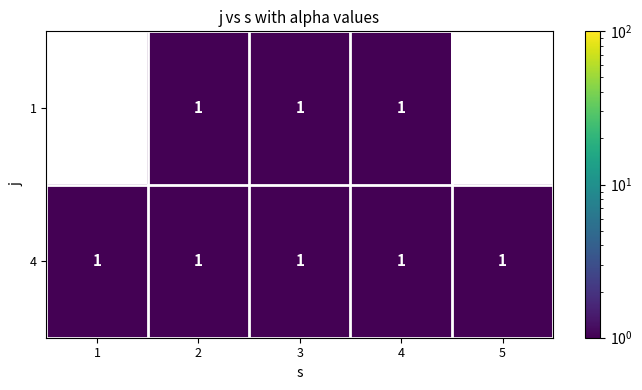

What is the sum of all 4 values?

5